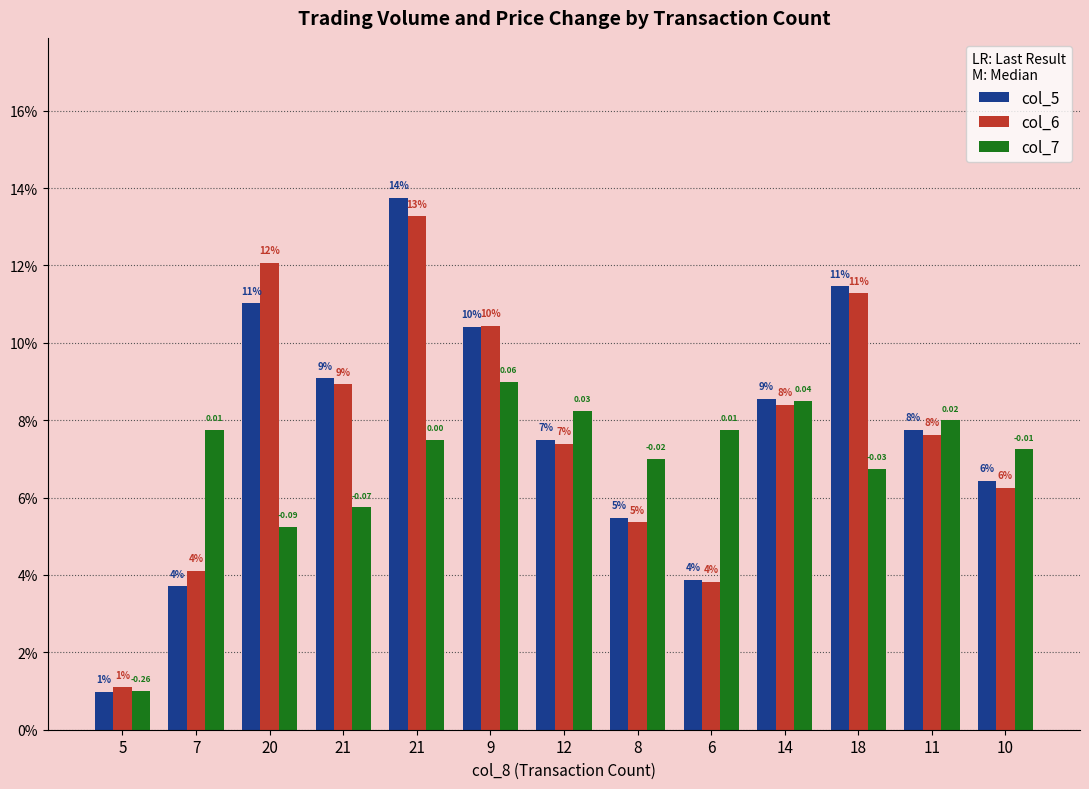

What are all the series names shown in the legend?

col_5, col_6, col_7